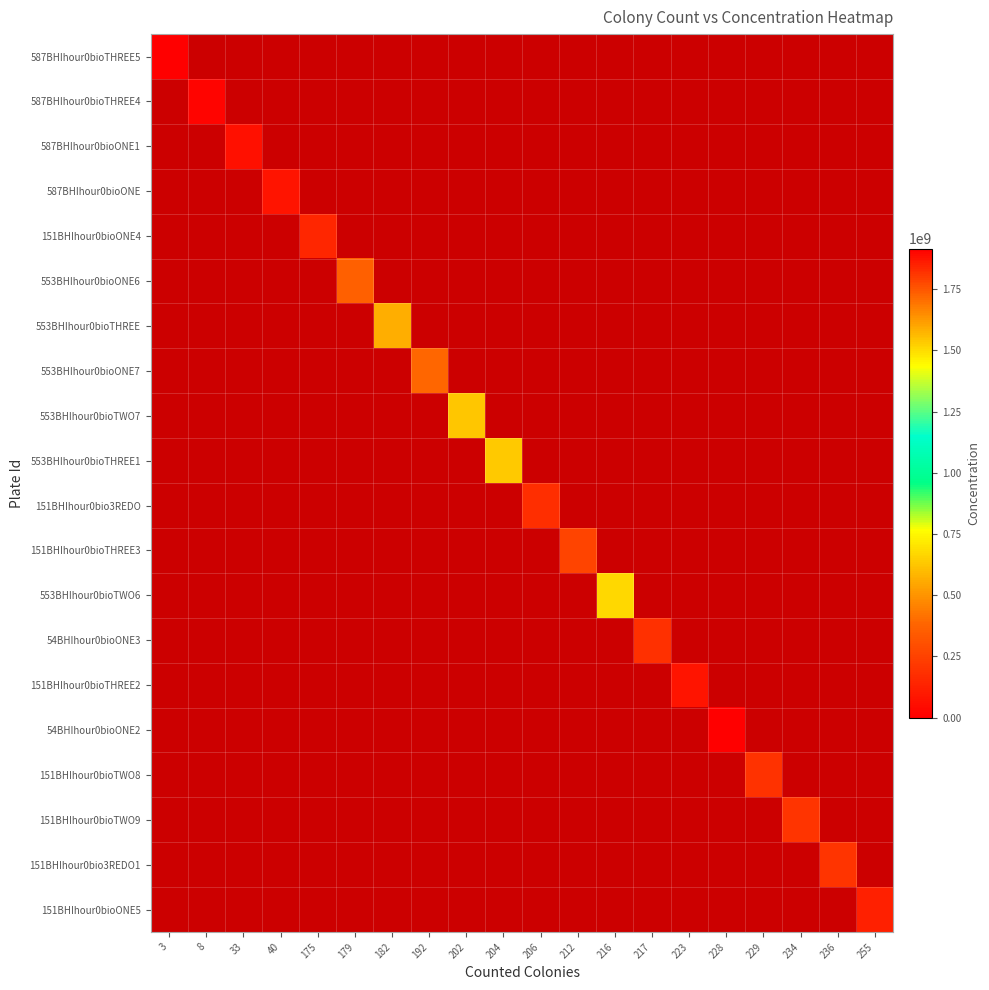

What is the minimum value shown in the chart?

6021323.0